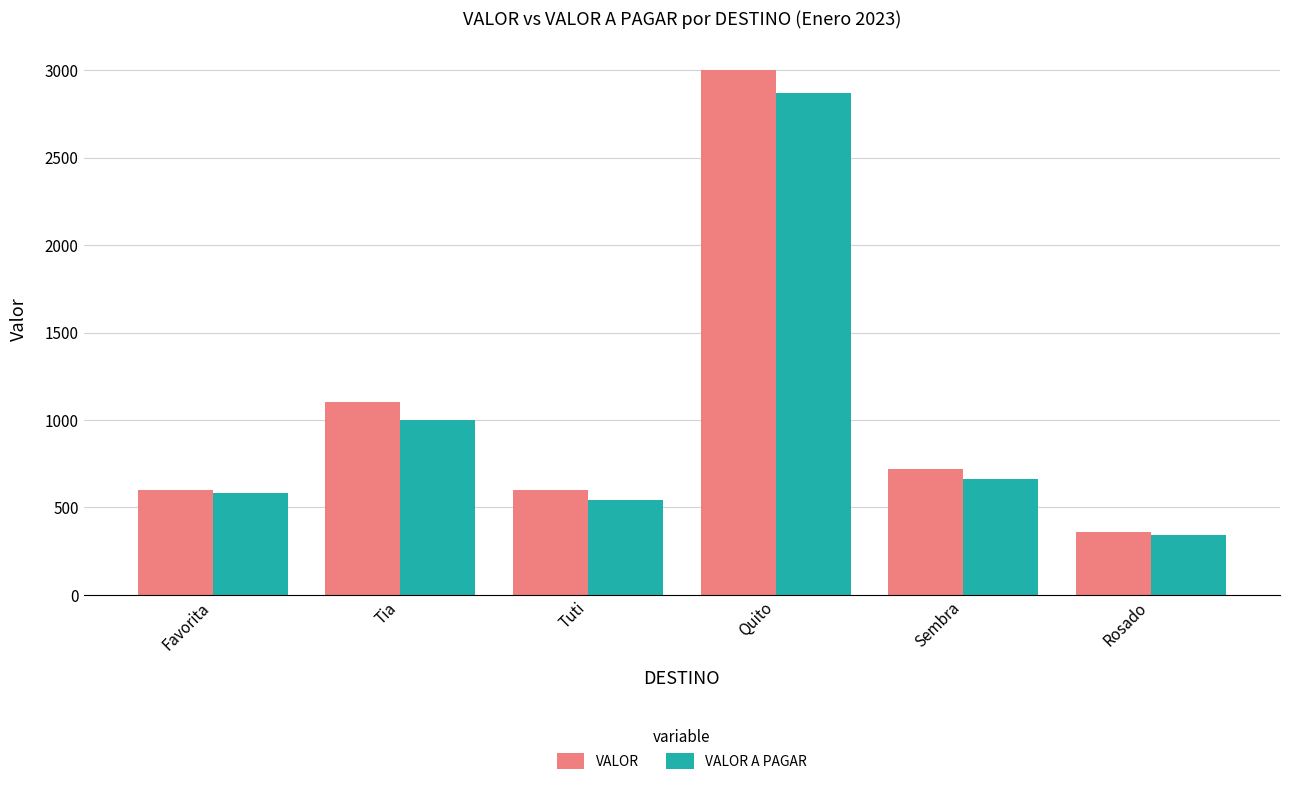

What are all the series names shown in the legend?

VALOR, VALOR A PAGAR